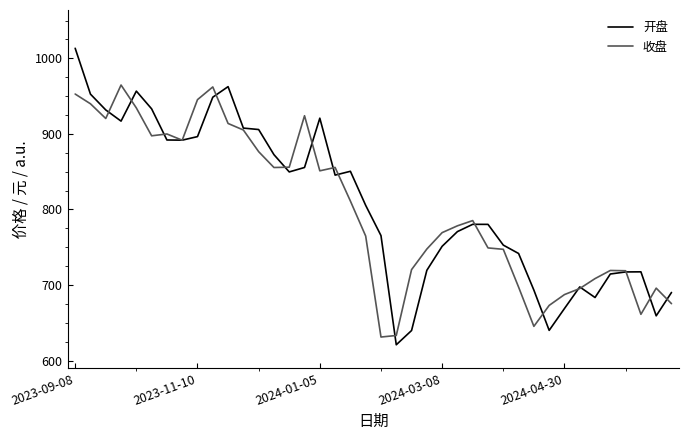

What are all the series names shown in the legend?

开盘, 收盘